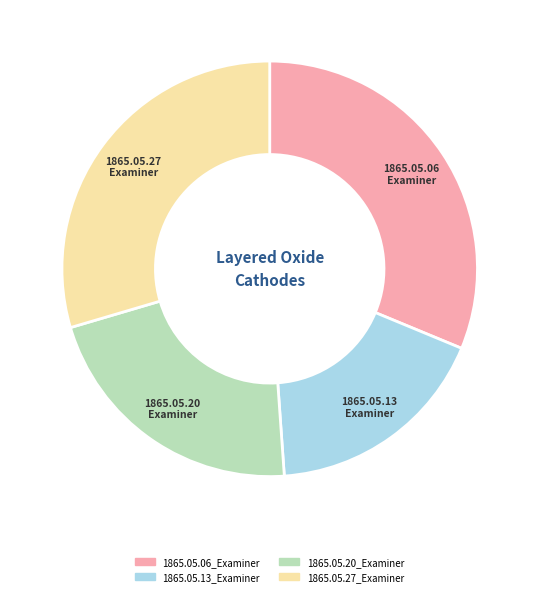

Which category has the biggest portion of the pie?

1865.05.06_Examiner